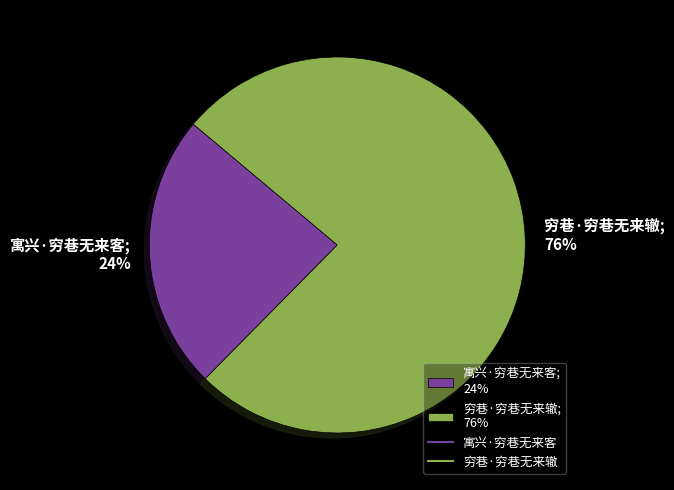

How many slices are in this pie chart?

2